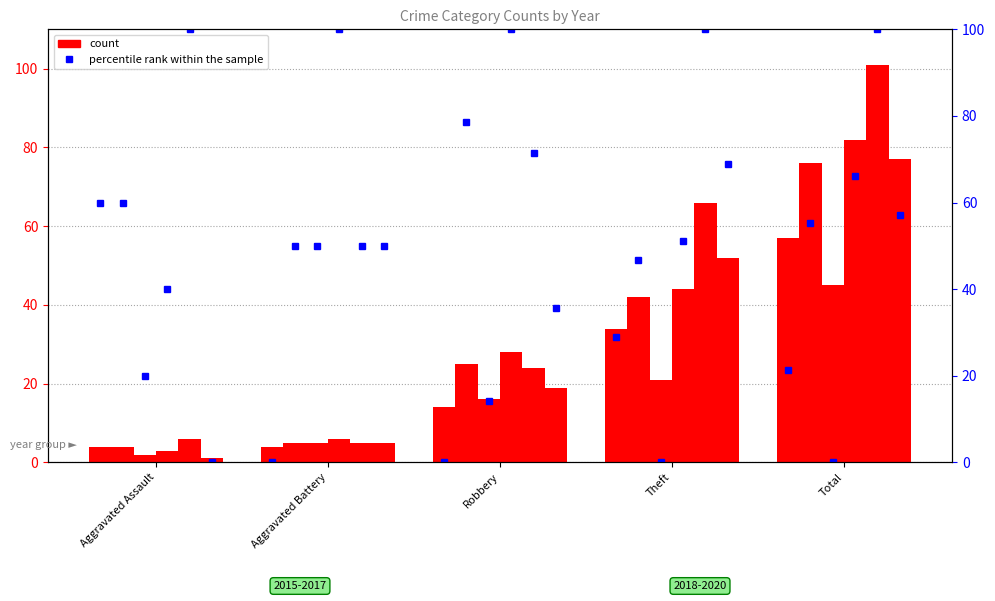

Rank the series by their maximum value, from highest to lowest.

2019, 2018, 2020, 2016, 2015, 2017